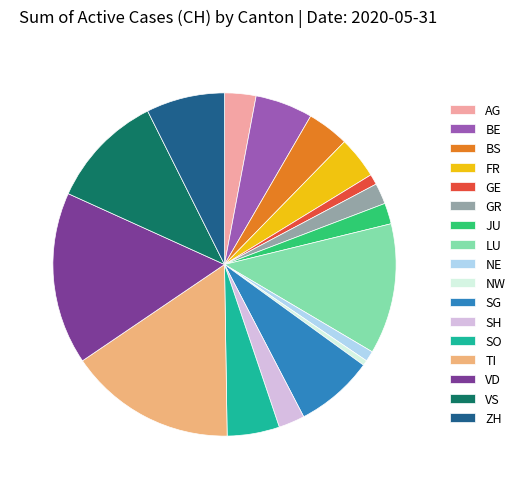

True or false: LU accounts for 26% of the total.

False